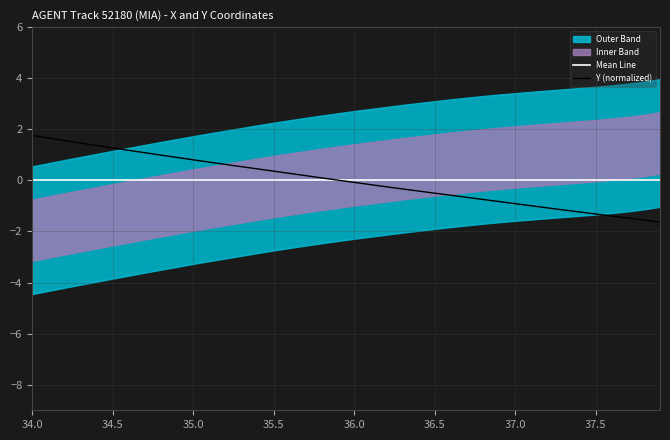

Where is Mean Line nearest to the value 0?

34.0